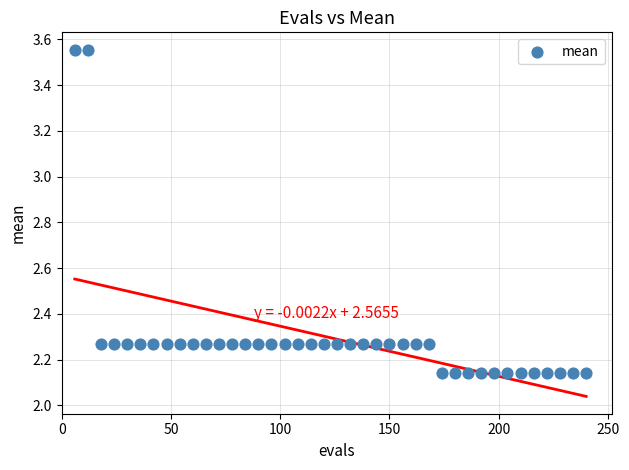

What is the range of X values (max minus min)?

234.0